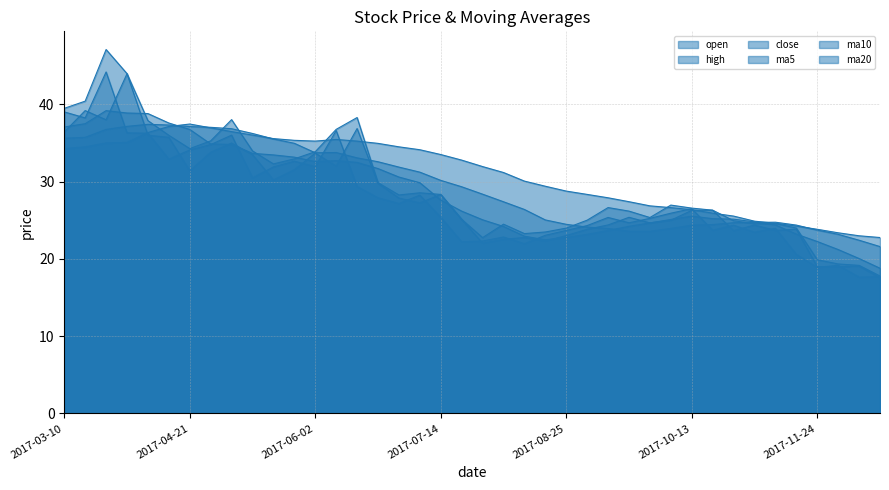

The high series shows 40.4 at 2017-03-17. True or false?

True